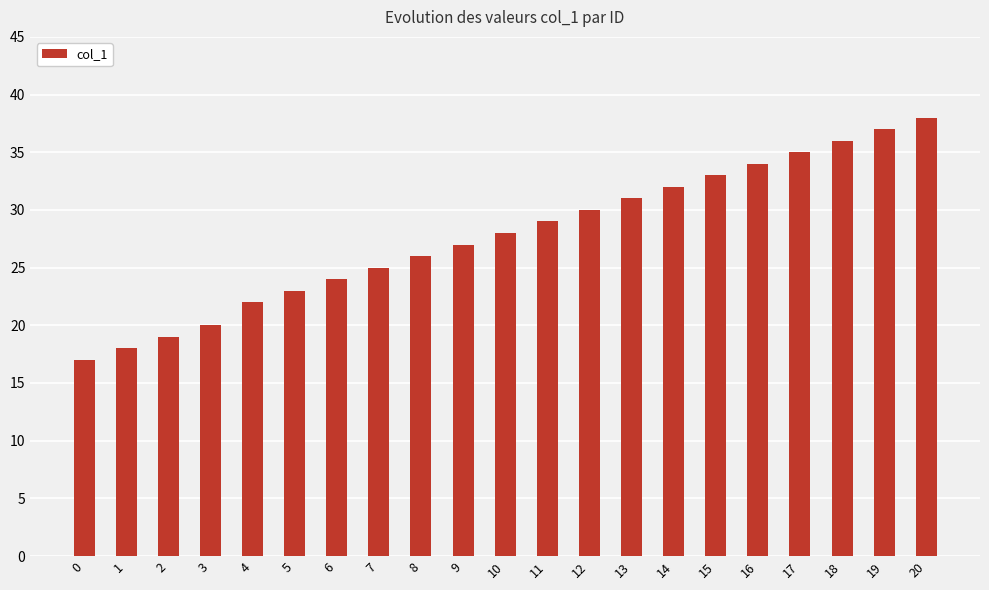

What is the smallest value displayed?

17